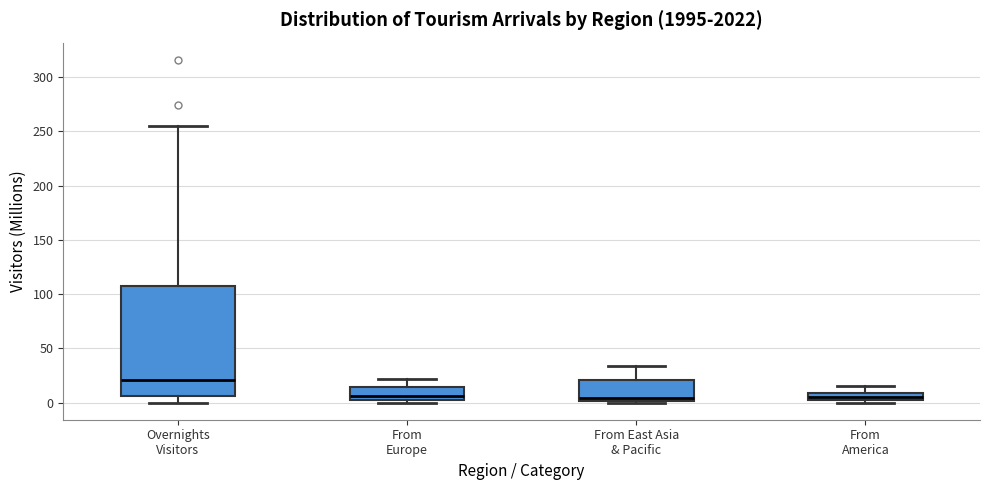

Where is the upper edge of the box for From America on the y-axis? The values are not printed on the chart, so give them approximately, as read against the axis.

10